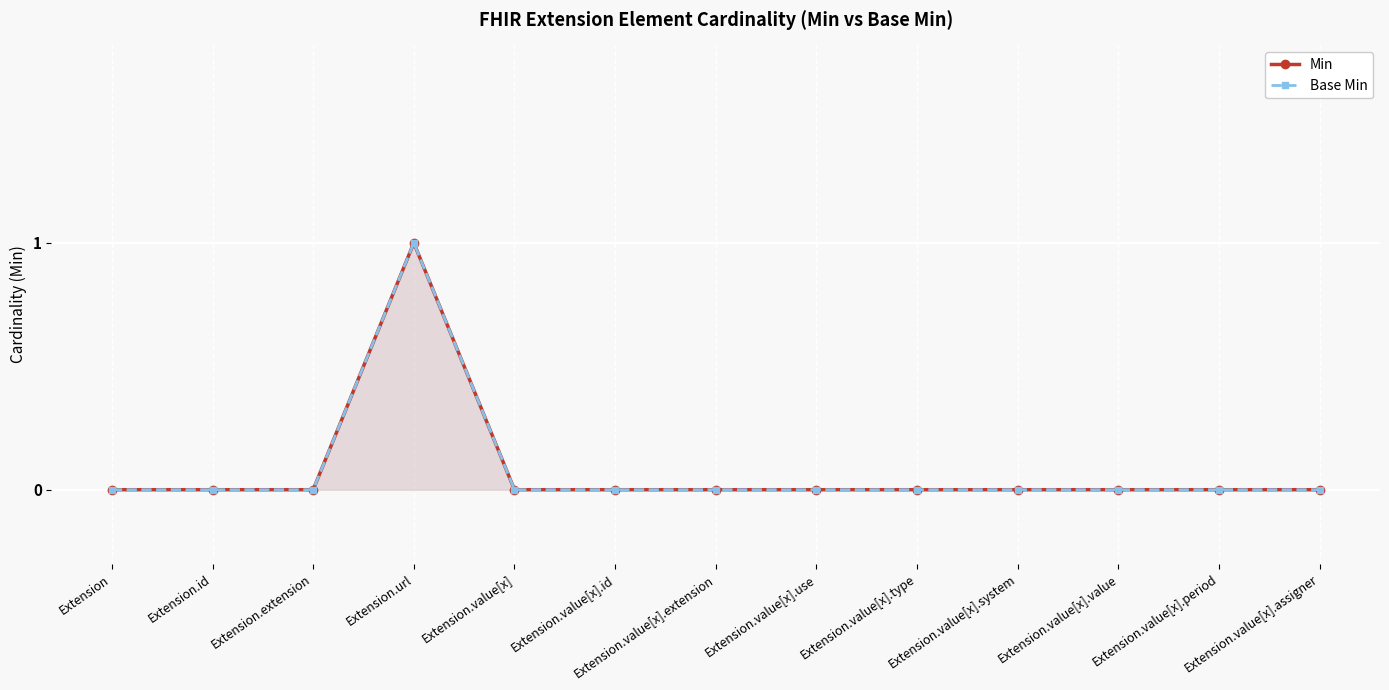

At which label is Min closest to 0?

Extension